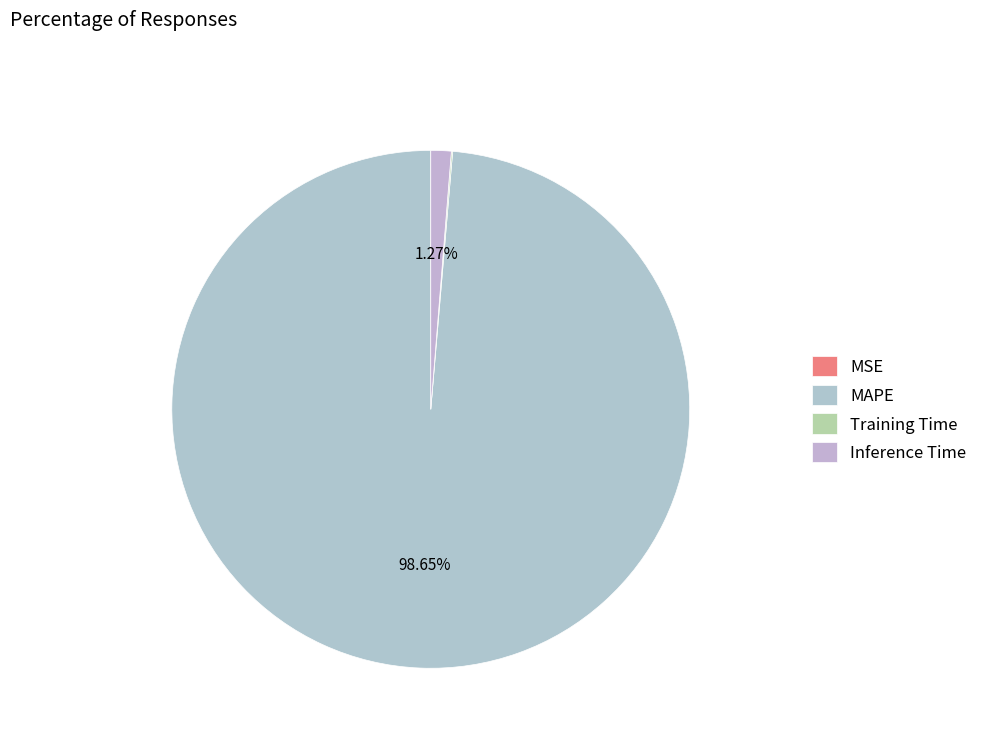

Does MAPE represent more than half of the total?

Yes